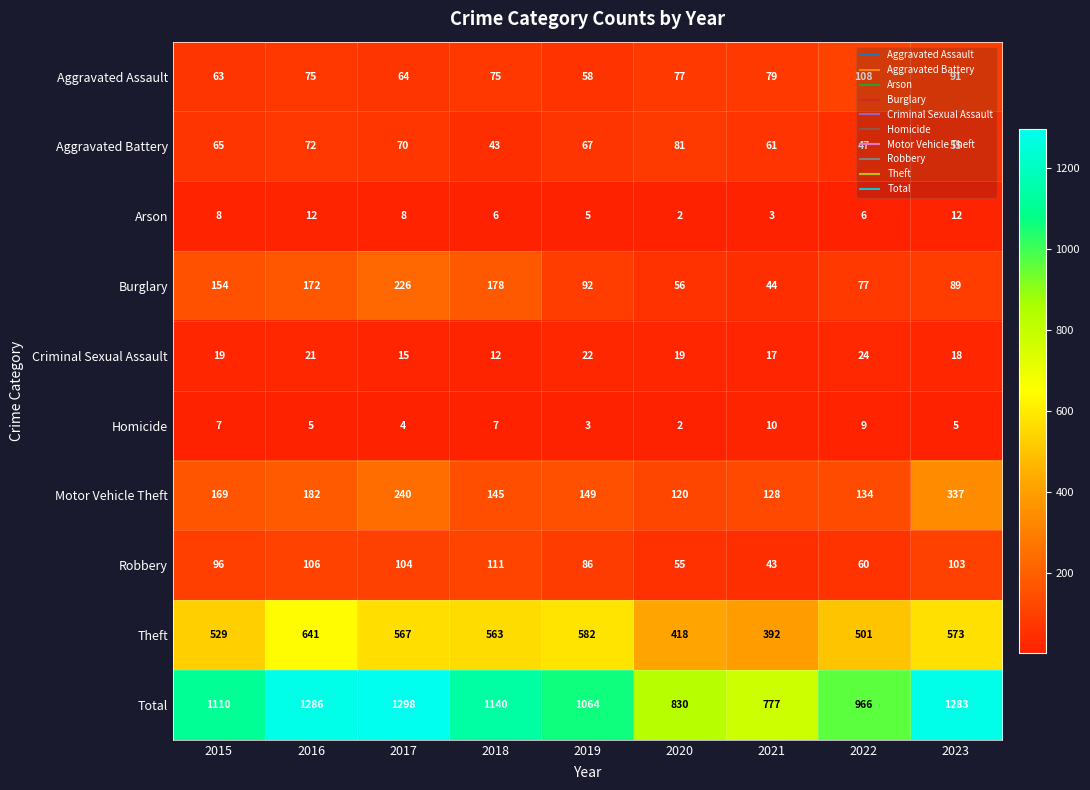

What is the difference between the Aggravated Assault values at 2018 and 2022?

33